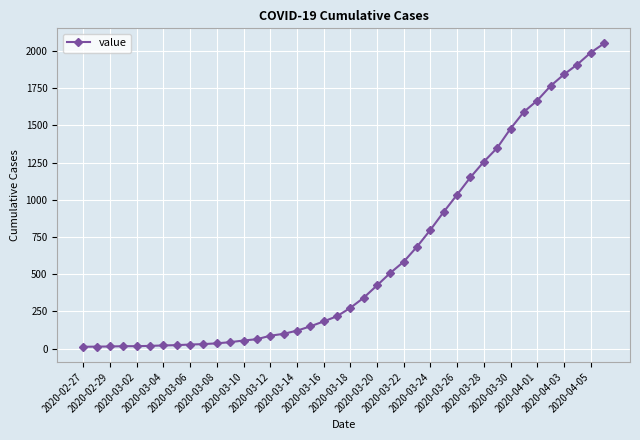

What is the difference between the maximum and minimum values?

2036